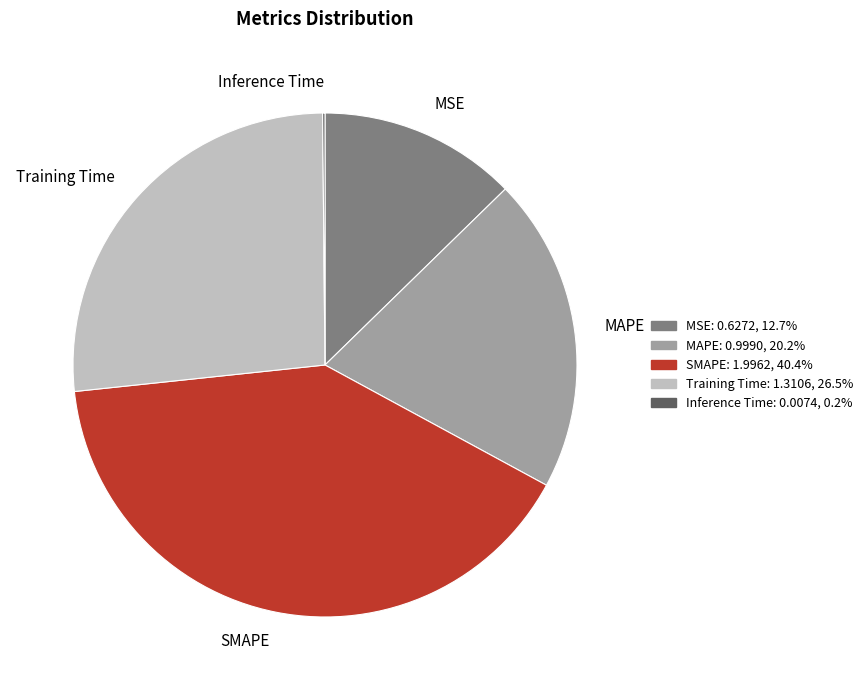

Is SMAPE the majority of the pie?

No